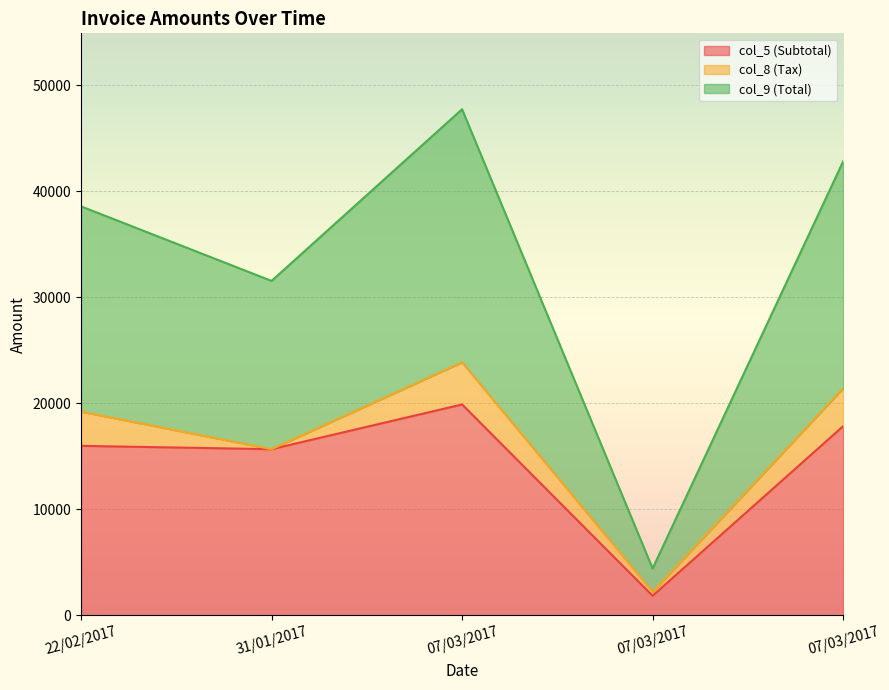

True or false: col_9 (Total) and col_5 (Subtotal) intersect in this chart.

False